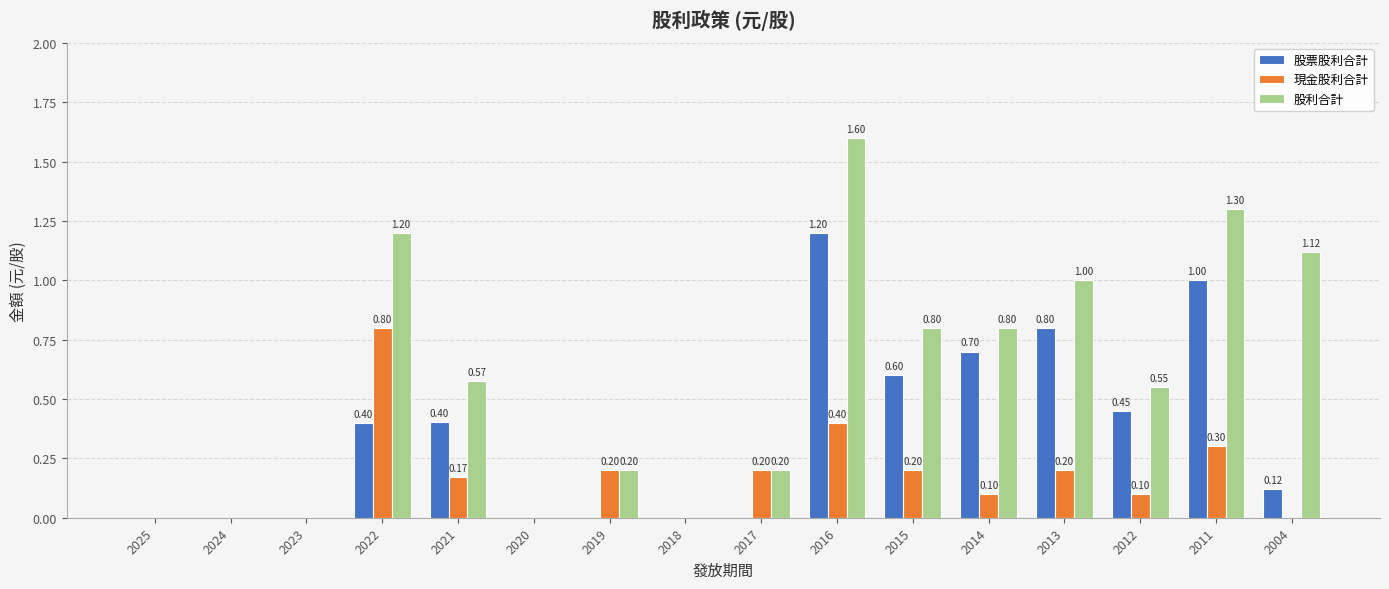

Is the value of 現金股利合計 at 2022 greater than the value of 股票股利合計 at 2017?

Yes